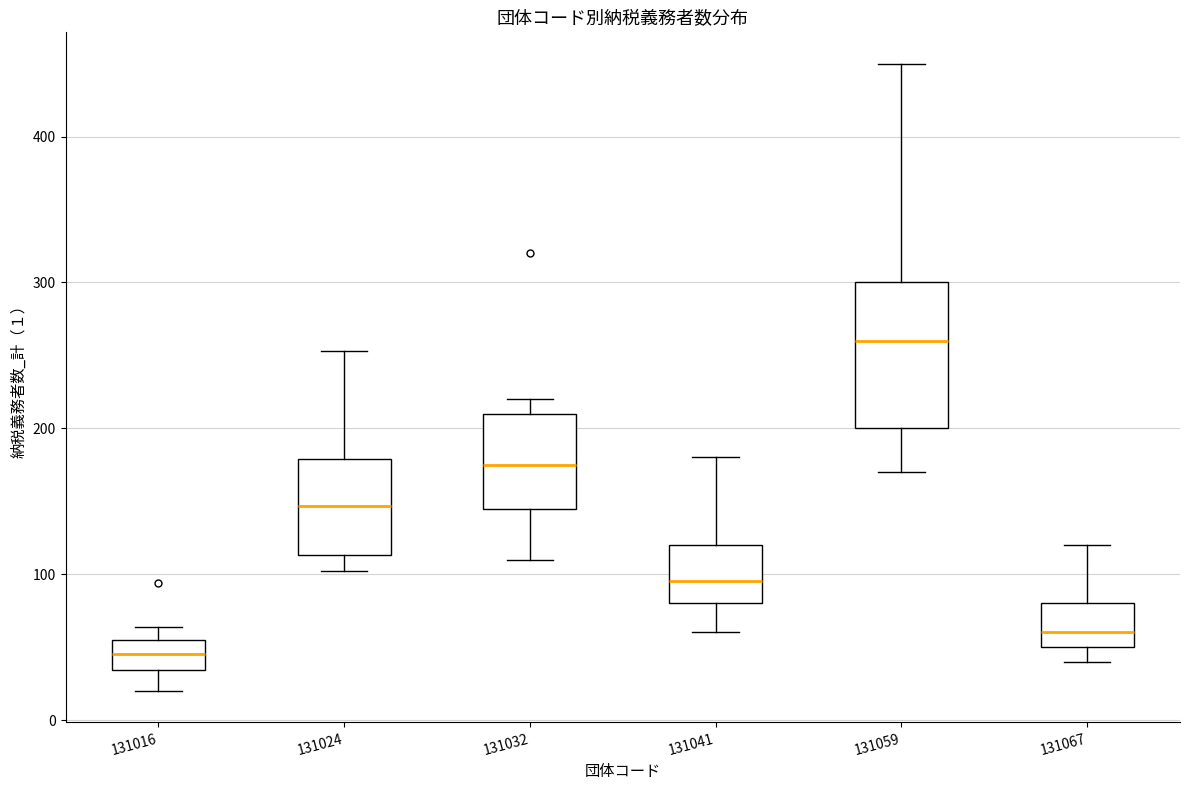

Where is the upper edge of the box at x = 131016 on the y-axis? The values are not printed on the chart, so give them approximately, as read against the axis.

60